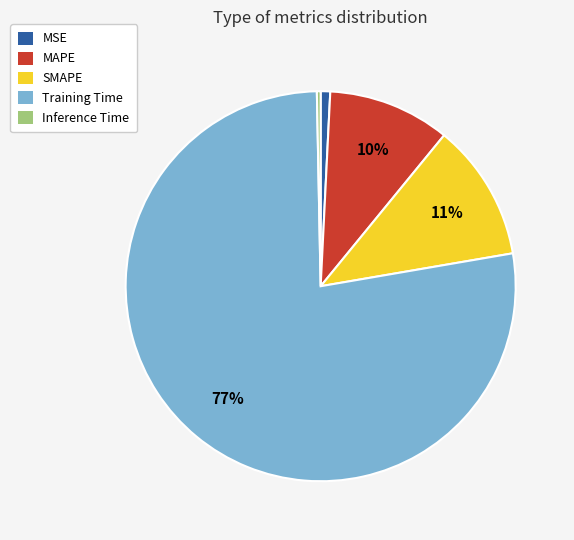

To the nearest percent, what portion does SMAPE represent?

11%